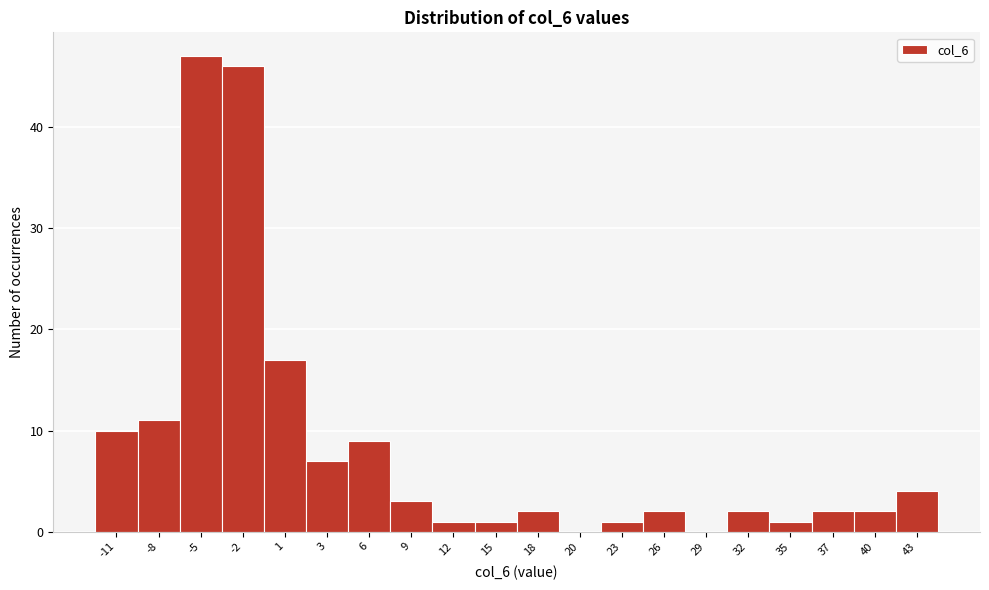

Reading left to right, list all the values displayed in this chart.

-11=10	-8=11	-5=47	-2=46	1=17	3=7	6=9	9=3	12=1	15=1	18=2	20=0	23=1	26=2	29=0	32=2	35=1	37=2	40=2	43=4